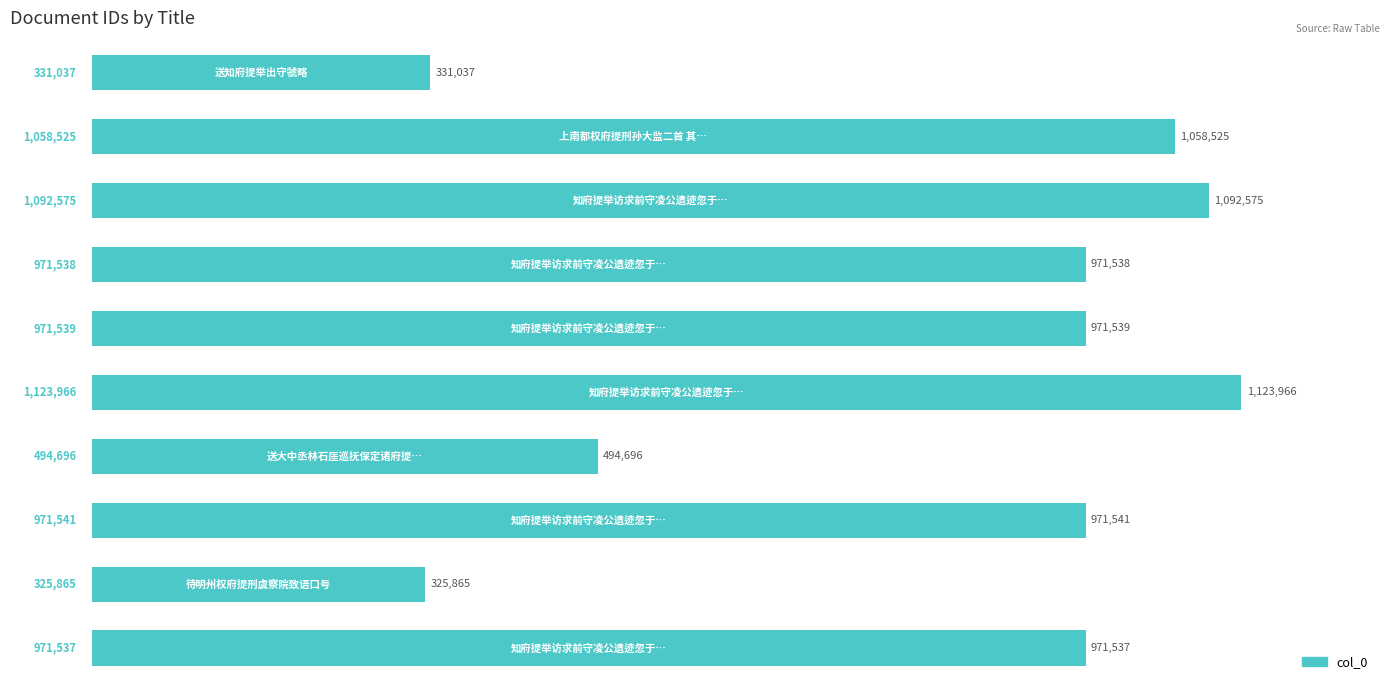

Are the bars horizontal?

Yes